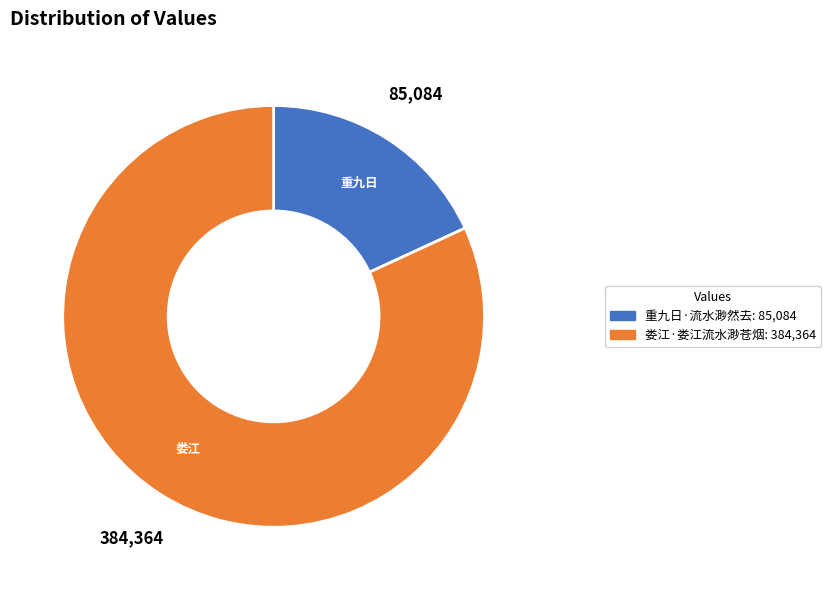

Approximately how many times larger is the value at 娄江·娄江流水渺苍烟 compared to 重九日·流水渺然去?

4.5